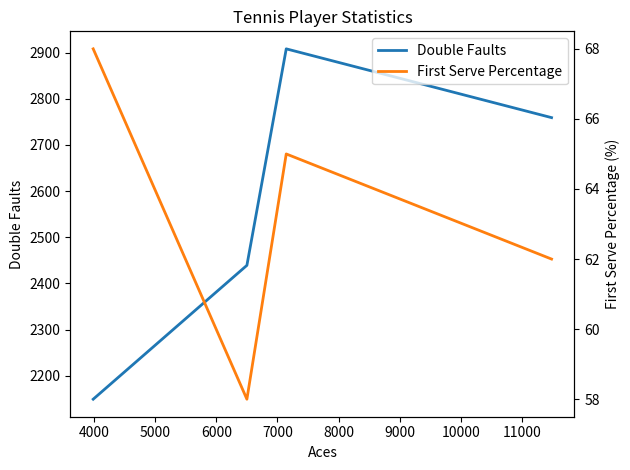

What is the sum of all First Serve Percentage values?

253